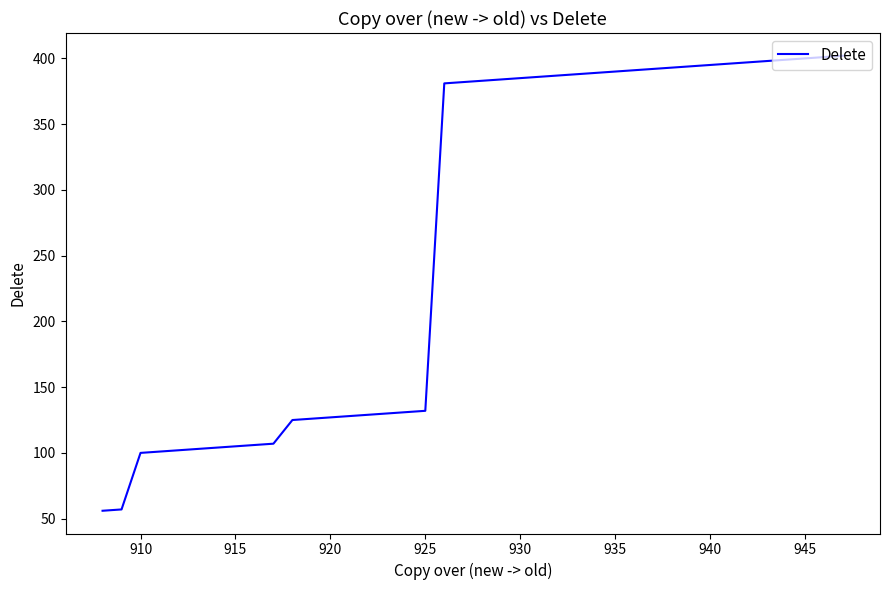

What is the smallest value displayed?

56